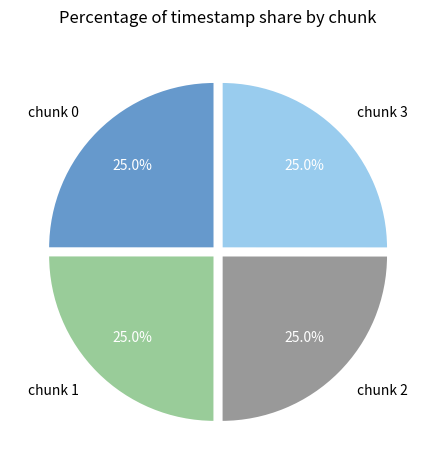

How many segments does this pie chart have?

4